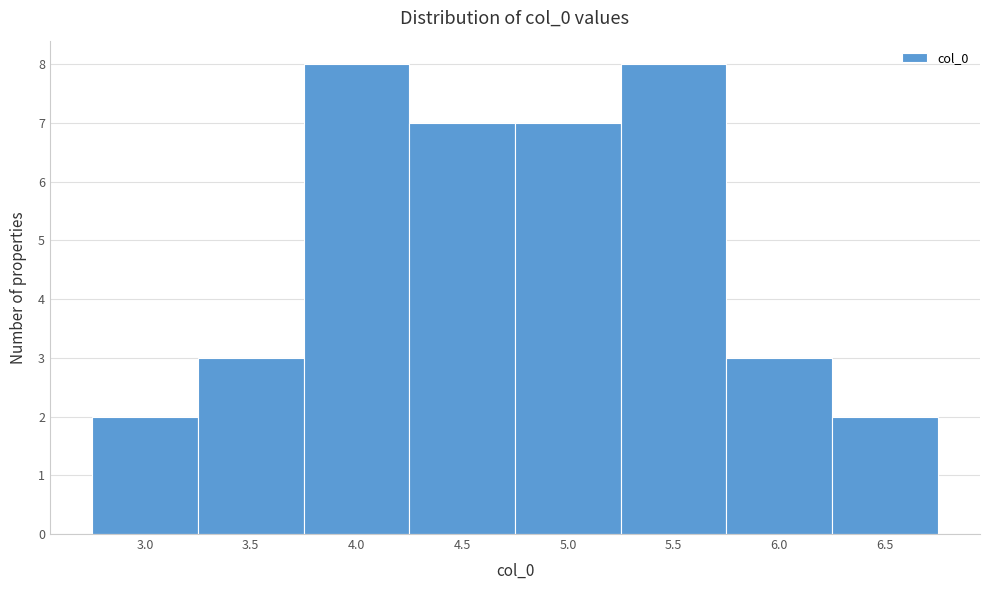

Reading left to right, what are all the values shown in this chart?

2	3	8	7	7	8	3	2